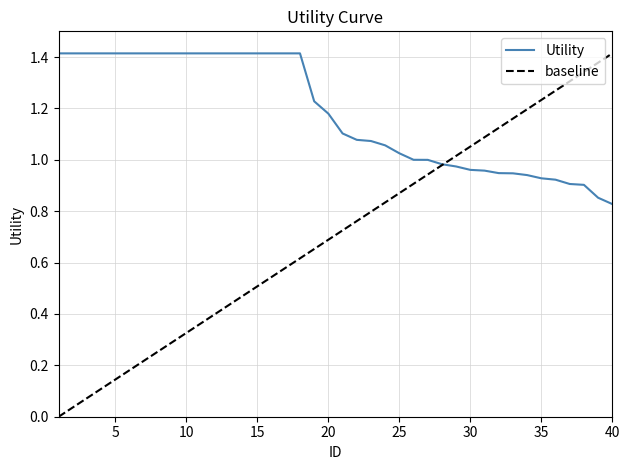

Reading left to right, what are all the values shown in this chart?

1.4	1.4	1.4	1.4	1.4	1.4	1.4	1.4	1.4	1.4	1.4	1.4	1.4	1.4	1.4	1.4	1.4	1.4	1.2	1.2	1.1	1.1	1.1	1.1	1.0	1.0	1.0	1.0	1.0	1.0	1.0	0.9	0.9	0.9	0.9	0.9	0.9	0.9	0.9	0.8